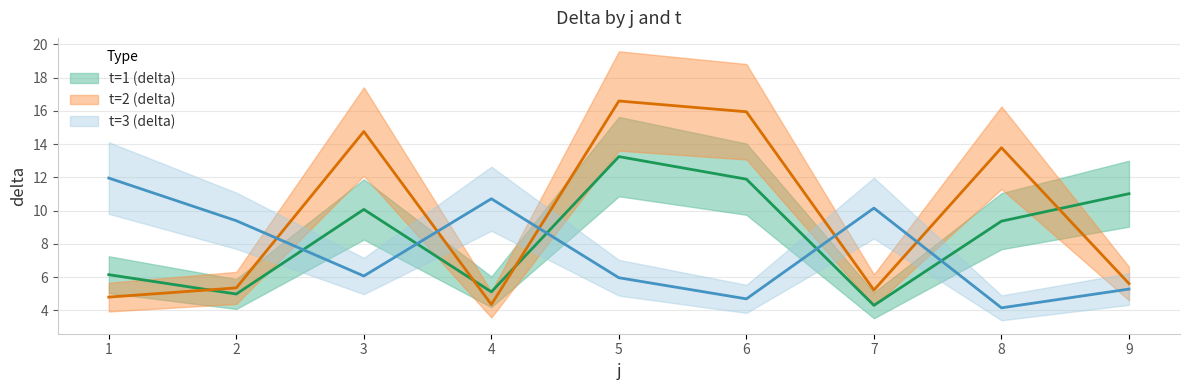

Where does the t=1 (delta) series first go above 9?

3